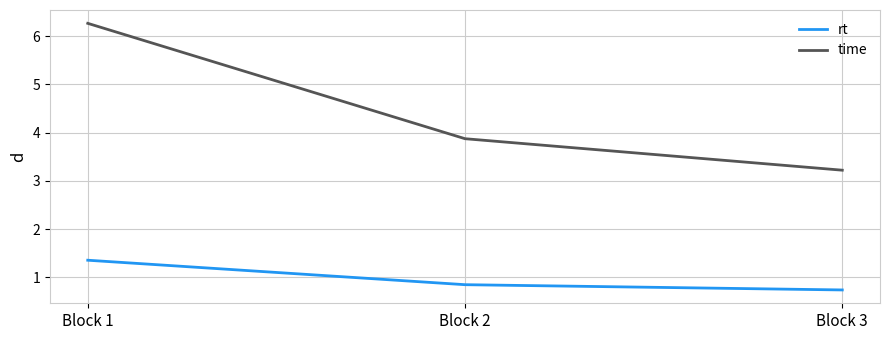

Count the rt values in the range 0 to 1.

2